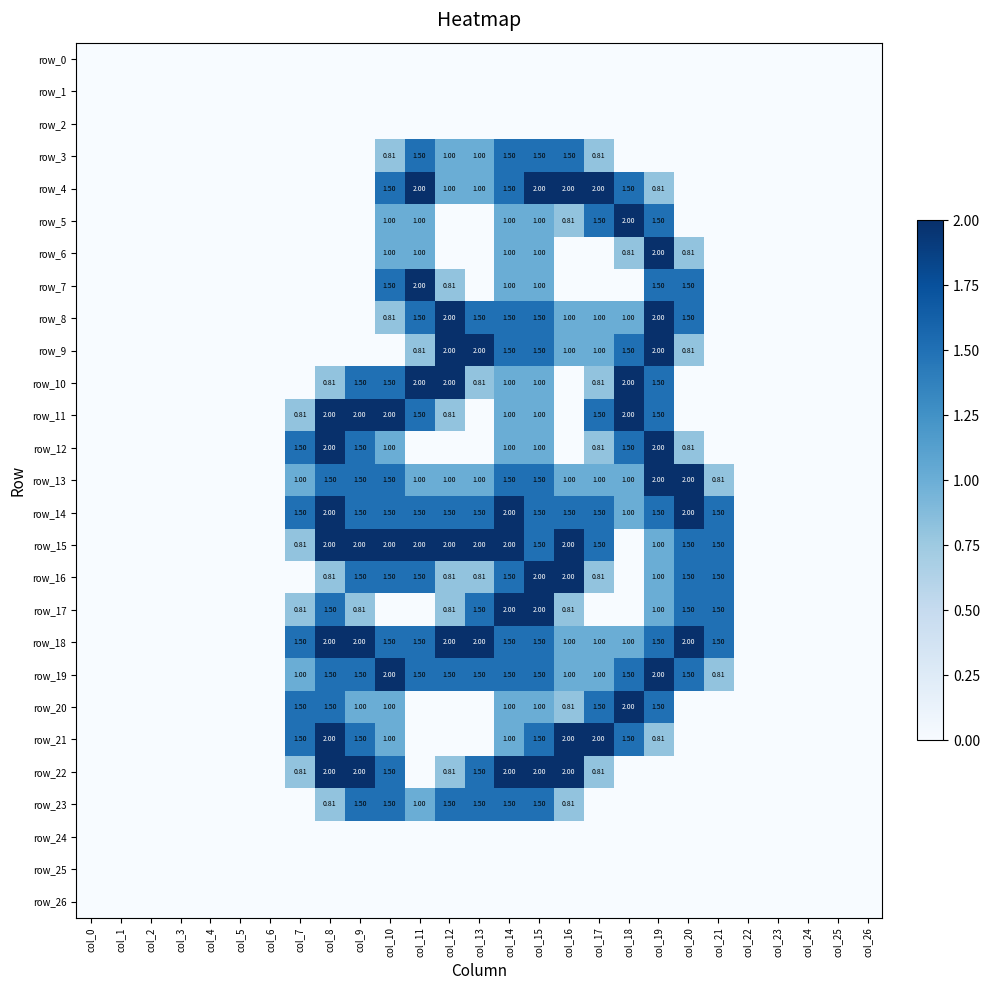

What is the difference between the maximum and second lowest values in the row_8 series?

2.0